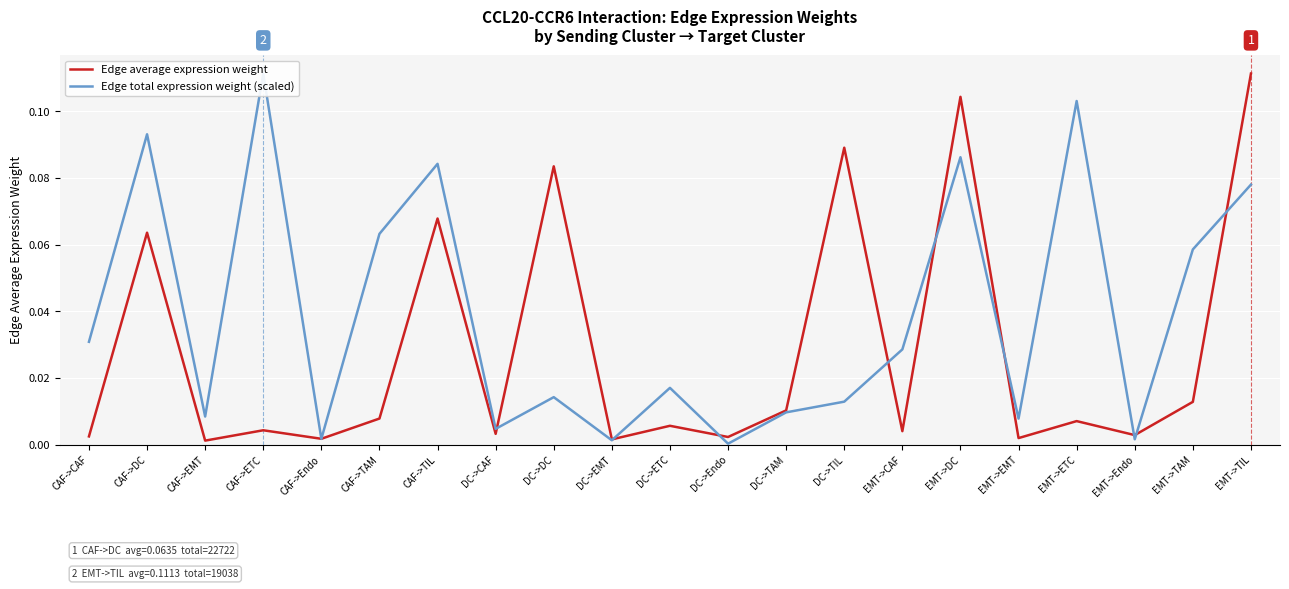

What is the sum of all Edge average expression weight values?

0.6